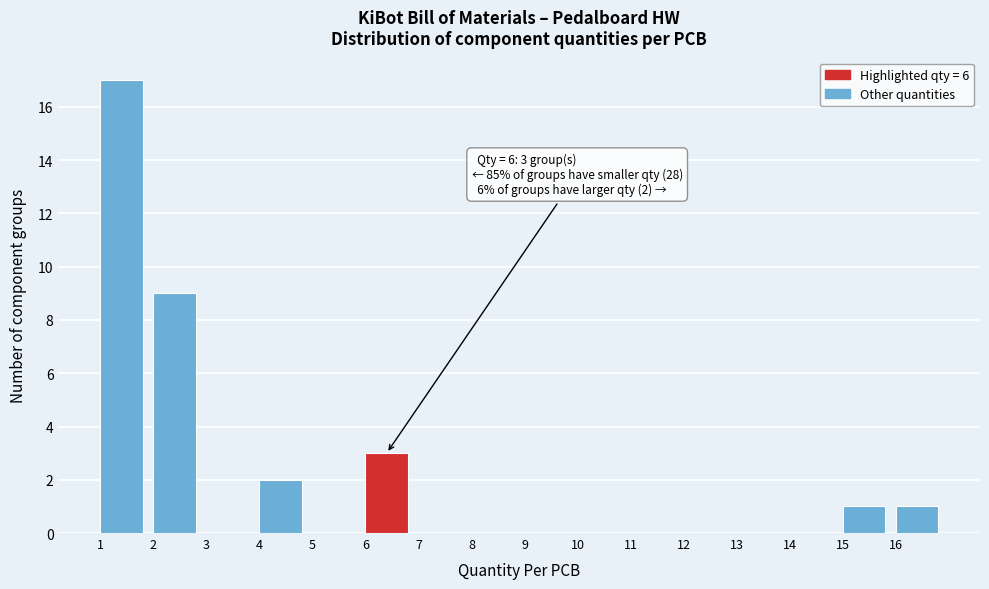

Which range on the x-axis has the tallest bar?

1 to 2